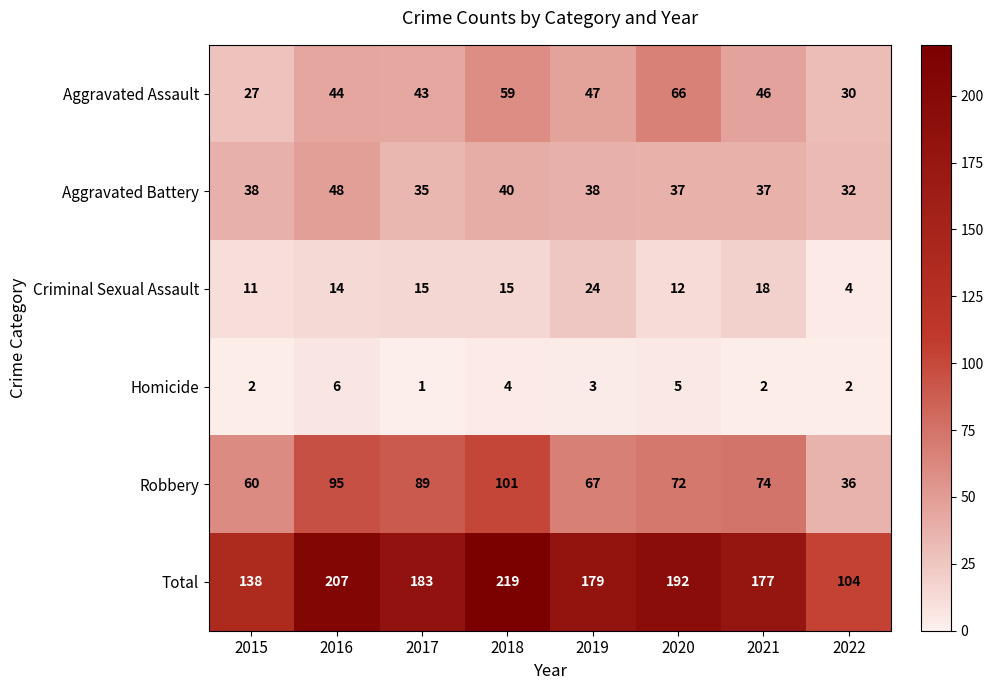

The Aggravated Battery series shows 48 at 2016. True or false?

True